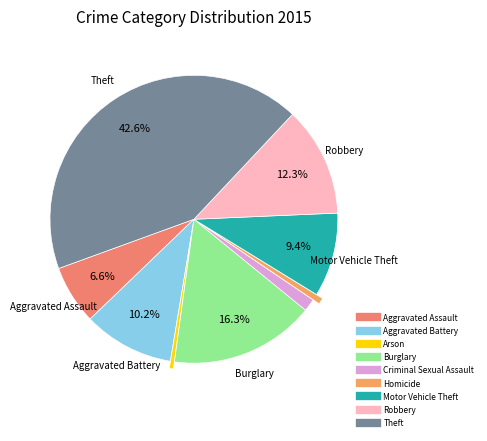

How many segments does this pie chart have?

9